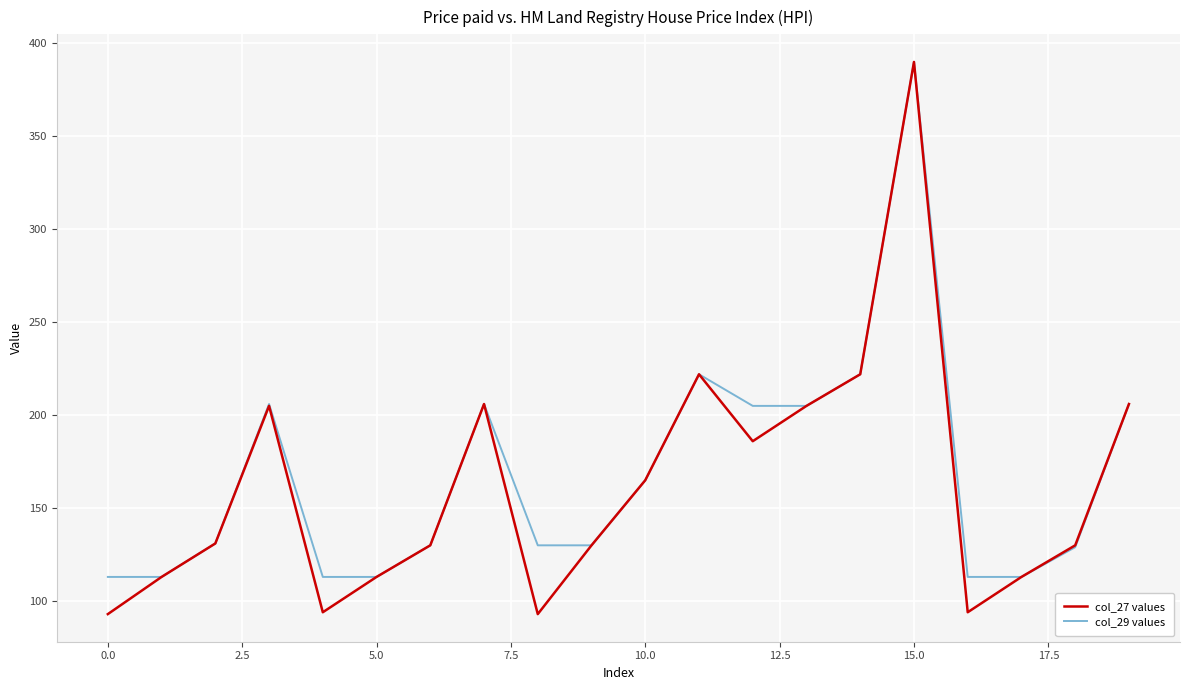

What is the greatest value displayed?

390